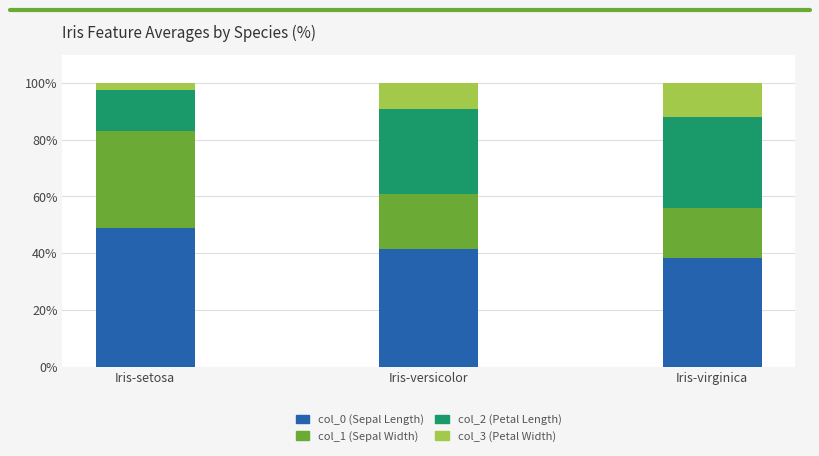

What is the total value across all series at Iris-setosa?

100.0